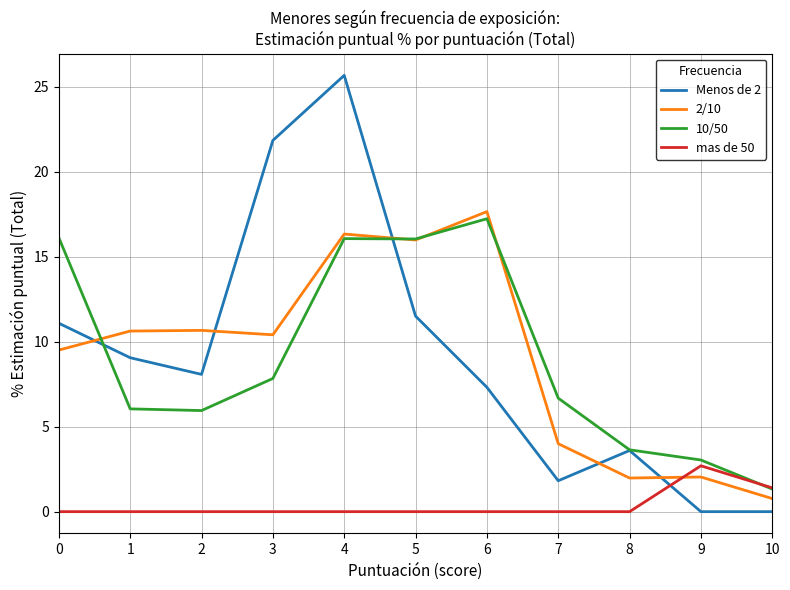

Which category has the lowest value in the 2/10 series?

10